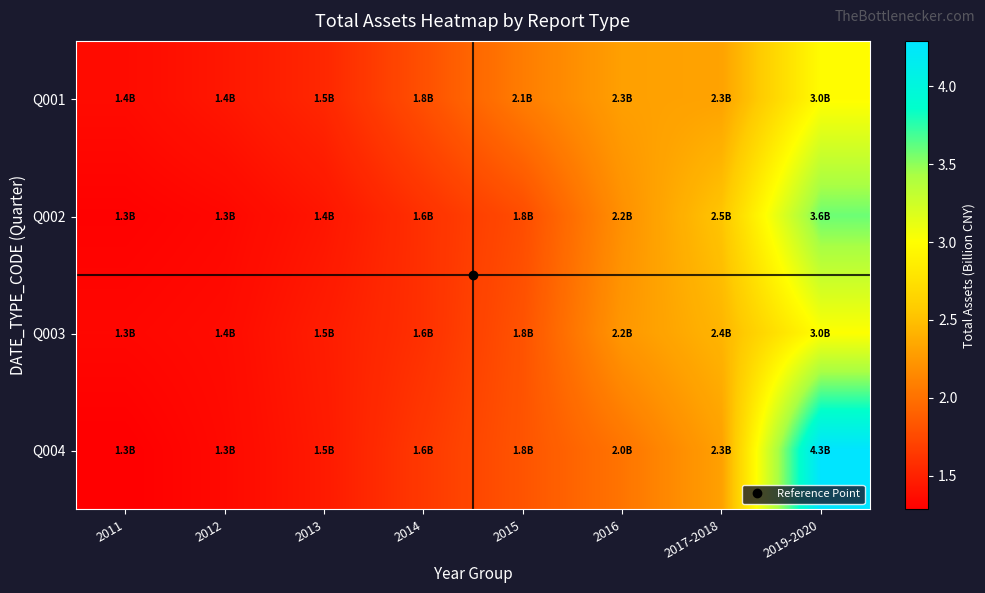

Reading left to right, list all the values displayed in this chart.

Q001: 2011=1.4	2012=1.4	2013=1.5	2014=1.8	2015=2.1	2016=2.3	2017-2018=2.3	2019-2020=3.0
Q002: 2011=1.3	2012=1.3	2013=1.4	2014=1.6	2015=1.8	2016=2.2	2017-2018=2.5	2019-2020=3.6
Q003: 2011=1.3	2012=1.4	2013=1.5	2014=1.6	2015=1.8	2016=2.2	2017-2018=2.4	2019-2020=3.0
Q004: 2011=1.3	2012=1.3	2013=1.5	2014=1.6	2015=1.8	2016=2.0	2017-2018=2.3	2019-2020=4.3